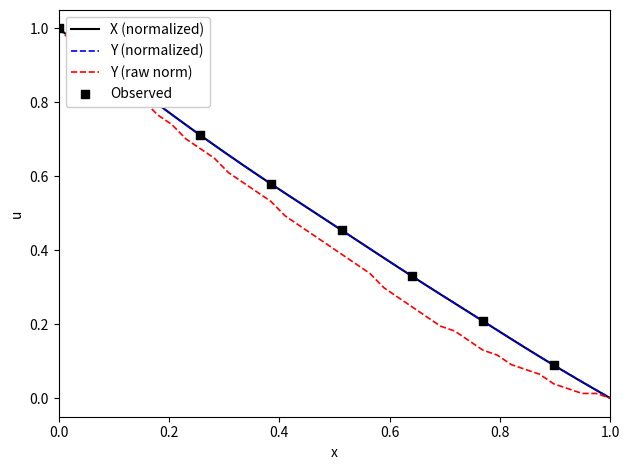

Which series has the largest total across all categories?

X